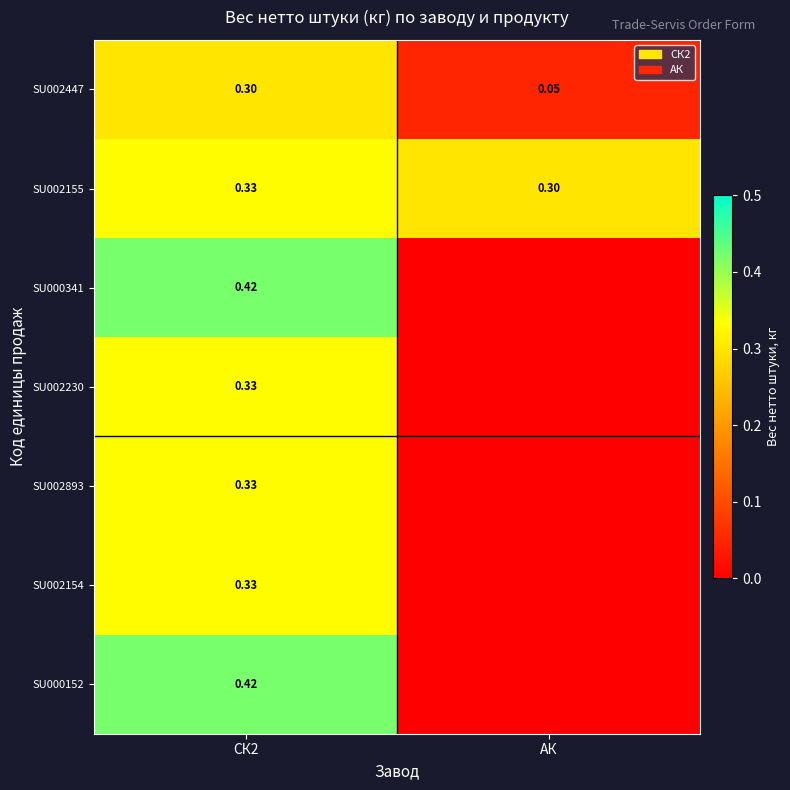

At which label does SU002155 reach its minimum?

АК